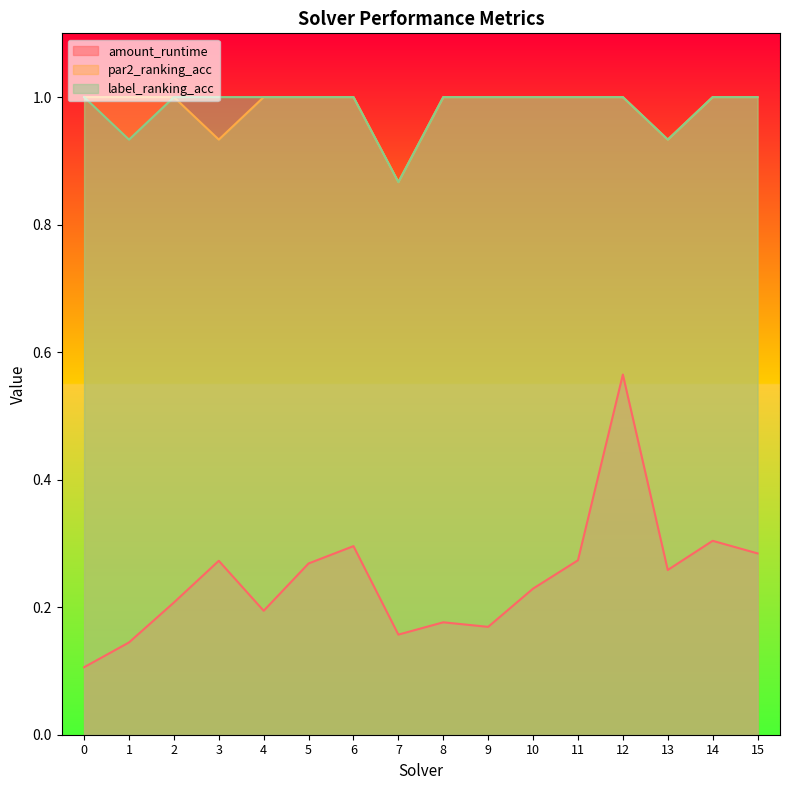

At 0, list the series in order from smallest to largest.

amount_runtime, par2_ranking_acc, label_ranking_acc